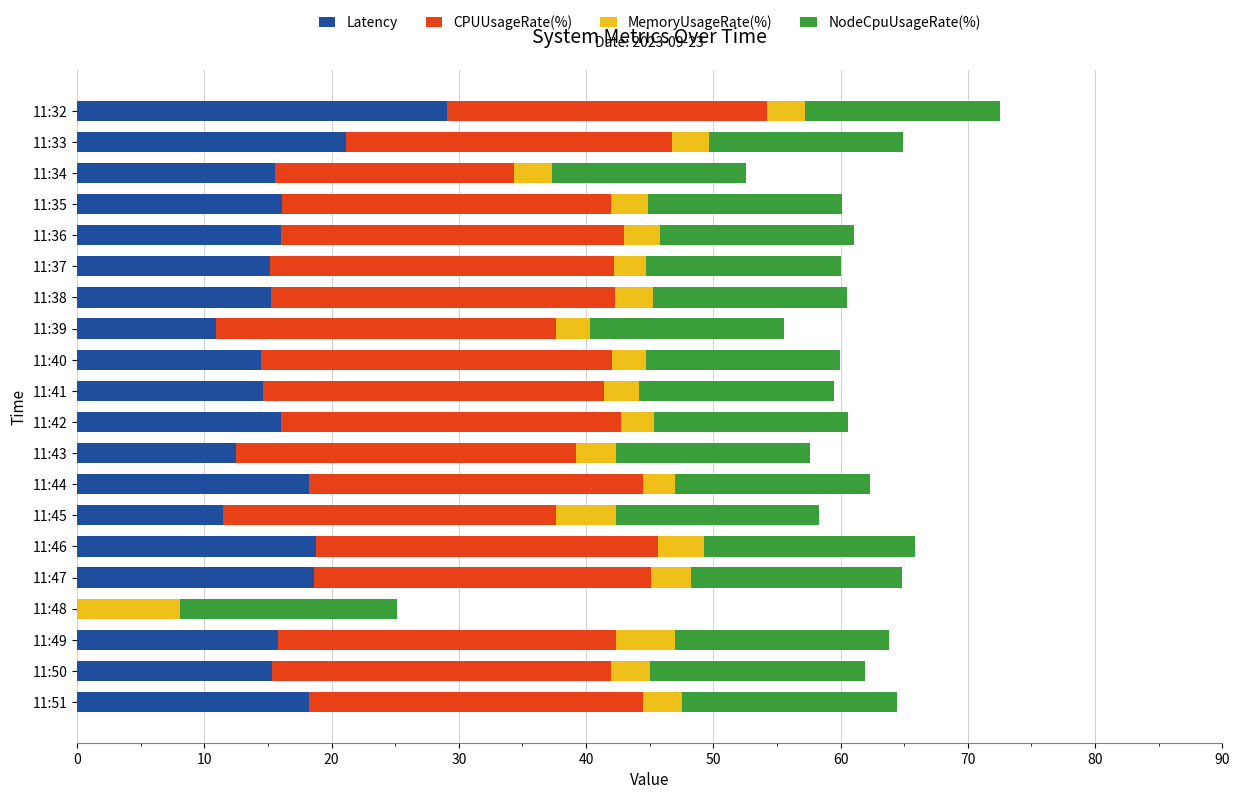

At which category is the sum across all series the highest?

11:32